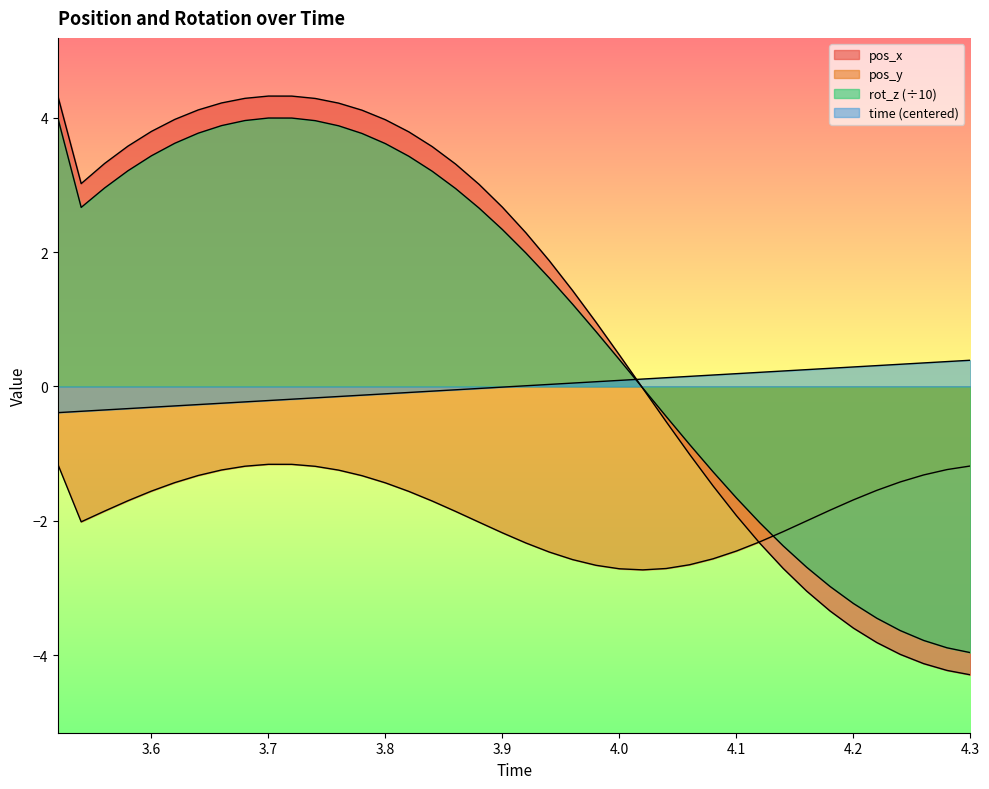

True or false: time has more than 2 interior local peaks.

False